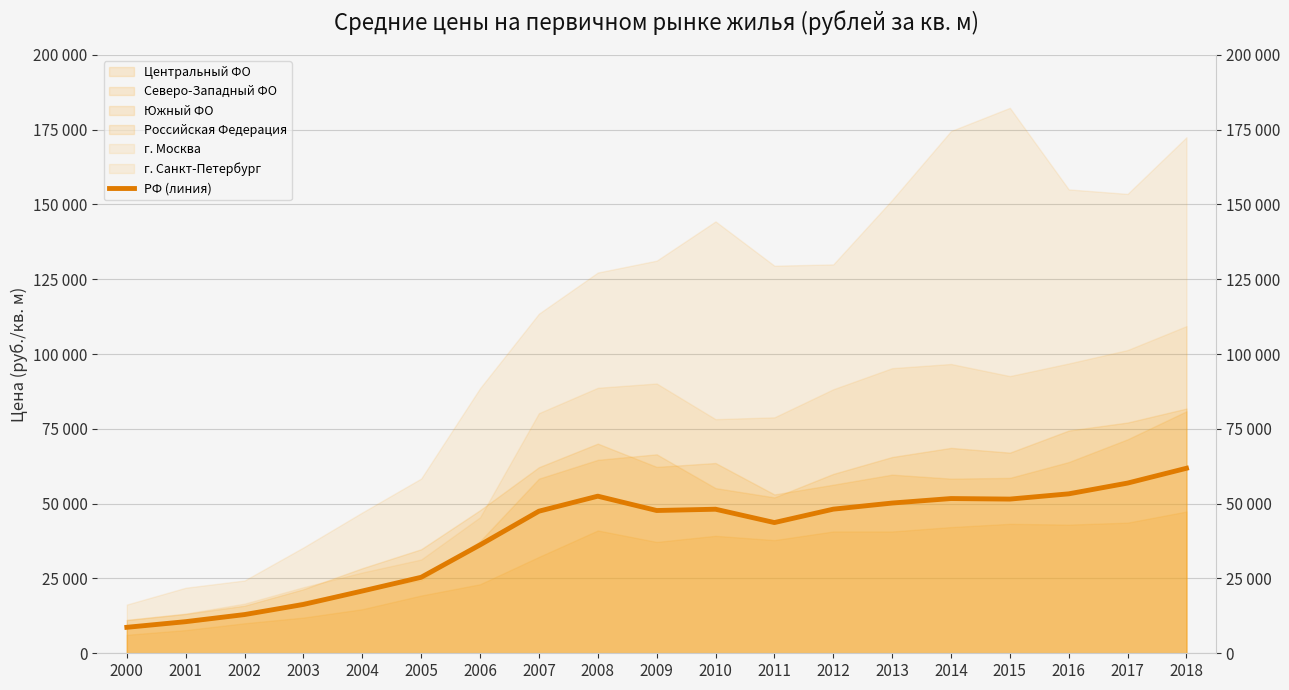

List the labels in order of value, smallest first.

2000, 2001, 2002, 2003, 2004, 2005, 2006, 2011, 2007, 2009, 2010, 2012, 2013, 2015, 2014, 2008, 2016, 2017, 2018